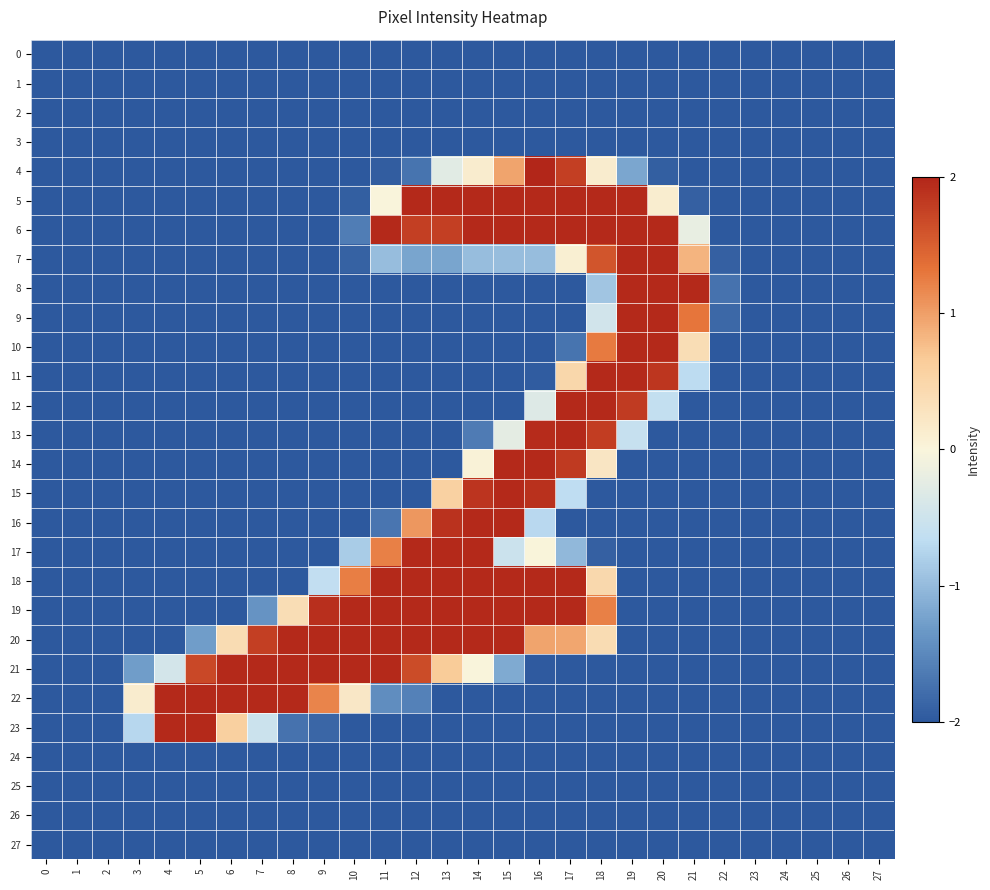

Reading left to right, extract all data points from this chart.

0: 0=-2.0	1=-2.0	2=-2.0	3=-2.0	4=-2.0	5=-2.0	6=-2.0	7=-2.0	8=-2.0	9=-2.0	10=-2.0	11=-2.0	12=-2.0	13=-2.0	14=-2.0	15=-2.0	16=-2.0	17=-2.0	18=-2.0	19=-2.0	20=-2.0	21=-2.0	22=-2.0	23=-2.0	24=-2.0	25=-2.0	26=-2.0	27=-2.0
1: 0=-2.0	1=-2.0	2=-2.0	3=-2.0	4=-2.0	5=-2.0	6=-2.0	7=-2.0	8=-2.0	9=-2.0	10=-2.0	11=-2.0	12=-2.0	13=-2.0	14=-2.0	15=-2.0	16=-2.0	17=-2.0	18=-2.0	19=-2.0	20=-2.0	21=-2.0	22=-2.0	23=-2.0	24=-2.0	25=-2.0	26=-2.0	27=-2.0
2: 0=-2.0	1=-2.0	2=-2.0	3=-2.0	4=-2.0	5=-2.0	6=-2.0	7=-2.0	8=-2.0	9=-2.0	10=-2.0	11=-2.0	12=-2.0	13=-2.0	14=-2.0	15=-2.0	16=-2.0	17=-2.0	18=-2.0	19=-2.0	20=-2.0	21=-2.0	22=-2.0	23=-2.0	24=-2.0	25=-2.0	26=-2.0	27=-2.0
3: 0=-2.0	1=-2.0	2=-2.0	3=-2.0	4=-2.0	5=-2.0	6=-2.0	7=-2.0	8=-2.0	9=-2.0	10=-2.0	11=-2.0	12=-2.0	13=-2.0	14=-2.0	15=-2.0	16=-2.0	17=-2.0	18=-2.0	19=-2.0	20=-2.0	21=-2.0	22=-2.0	23=-2.0	24=-2.0	25=-2.0	26=-2.0	27=-2.0
4: 0=-2.0	1=-2.0	2=-2.0	3=-2.0	4=-2.0	5=-2.0	6=-2.0	7=-2.0	8=-2.0	9=-2.0	10=-2.0	11=-2.0	12=-1.7	13=-0.3	14=0.1	15=1.0	16=2.0	17=1.8	18=0.1	19=-1.2	20=-1.9	21=-2.0	22=-2.0	23=-2.0	24=-2.0	25=-2.0	26=-2.0	27=-2.0
5: 0=-2.0	1=-2.0	2=-2.0	3=-2.0	4=-2.0	5=-2.0	6=-2.0	7=-2.0	8=-2.0	9=-2.0	10=-1.9	11=-0.0	12=2.0	13=2.0	14=2.0	15=2.0	16=2.0	17=2.0	18=2.0	19=2.0	20=0.1	21=-1.9	22=-2.0	23=-2.0	24=-2.0	25=-2.0	26=-2.0	27=-2.0
6: 0=-2.0	1=-2.0	2=-2.0	3=-2.0	4=-2.0	5=-2.0	6=-2.0	7=-2.0	8=-2.0	9=-2.0	10=-1.6	11=2.0	12=1.8	13=1.8	14=2.0	15=2.0	16=2.0	17=2.0	18=2.0	19=2.0	20=2.0	21=-0.2	22=-2.0	23=-2.0	24=-2.0	25=-2.0	26=-2.0	27=-2.0
7: 0=-2.0	1=-2.0	2=-2.0	3=-2.0	4=-2.0	5=-2.0	6=-2.0	7=-2.0	8=-2.0	9=-2.0	10=-1.9	11=-1.0	12=-1.2	13=-1.2	14=-1.0	15=-1.0	16=-1.0	17=0.1	18=1.6	19=2.0	20=2.0	21=0.8	22=-1.9	23=-2.0	24=-2.0	25=-2.0	26=-2.0	27=-2.0
8: 0=-2.0	1=-2.0	2=-2.0	3=-2.0	4=-2.0	5=-2.0	6=-2.0	7=-2.0	8=-2.0	9=-2.0	10=-2.0	11=-2.0	12=-2.0	13=-2.0	14=-2.0	15=-2.0	16=-2.0	17=-2.0	18=-0.9	19=2.0	20=2.0	21=2.0	22=-1.7	23=-2.0	24=-2.0	25=-2.0	26=-2.0	27=-2.0
9: 0=-2.0	1=-2.0	2=-2.0	3=-2.0	4=-2.0	5=-2.0	6=-2.0	7=-2.0	8=-2.0	9=-2.0	10=-2.0	11=-2.0	12=-2.0	13=-2.0	14=-2.0	15=-2.0	16=-2.0	17=-2.0	18=-0.5	19=2.0	20=2.0	21=1.3	22=-1.8	23=-2.0	24=-2.0	25=-2.0	26=-2.0	27=-2.0
10: 0=-2.0	1=-2.0	2=-2.0	3=-2.0	4=-2.0	5=-2.0	6=-2.0	7=-2.0	8=-2.0	9=-2.0	10=-2.0	11=-2.0	12=-2.0	13=-2.0	14=-2.0	15=-2.0	16=-2.0	17=-1.7	18=1.3	19=2.0	20=2.0	21=0.4	22=-2.0	23=-2.0	24=-2.0	25=-2.0	26=-2.0	27=-2.0
11: 0=-2.0	1=-2.0	2=-2.0	3=-2.0	4=-2.0	5=-2.0	6=-2.0	7=-2.0	8=-2.0	9=-2.0	10=-2.0	11=-2.0	12=-2.0	13=-2.0	14=-2.0	15=-2.0	16=-2.0	17=0.5	18=2.0	19=2.0	20=1.9	21=-0.7	22=-2.0	23=-2.0	24=-2.0	25=-2.0	26=-2.0	27=-2.0
12: 0=-2.0	1=-2.0	2=-2.0	3=-2.0	4=-2.0	5=-2.0	6=-2.0	7=-2.0	8=-2.0	9=-2.0	10=-2.0	11=-2.0	12=-2.0	13=-2.0	14=-2.0	15=-2.0	16=-0.3	17=2.0	18=2.0	19=1.8	20=-0.6	21=-2.0	22=-2.0	23=-2.0	24=-2.0	25=-2.0	26=-2.0	27=-2.0
13: 0=-2.0	1=-2.0	2=-2.0	3=-2.0	4=-2.0	5=-2.0	6=-2.0	7=-2.0	8=-2.0	9=-2.0	10=-2.0	11=-2.0	12=-2.0	13=-2.0	14=-1.6	15=-0.2	16=2.0	17=2.0	18=1.8	19=-0.6	20=-2.0	21=-2.0	22=-2.0	23=-2.0	24=-2.0	25=-2.0	26=-2.0	27=-2.0
14: 0=-2.0	1=-2.0	2=-2.0	3=-2.0	4=-2.0	5=-2.0	6=-2.0	7=-2.0	8=-2.0	9=-2.0	10=-2.0	11=-2.0	12=-2.0	13=-2.0	14=0.0	15=2.0	16=2.0	17=1.8	18=0.2	19=-2.0	20=-2.0	21=-2.0	22=-2.0	23=-2.0	24=-2.0	25=-2.0	26=-2.0	27=-2.0
15: 0=-2.0	1=-2.0	2=-2.0	3=-2.0	4=-2.0	5=-2.0	6=-2.0	7=-2.0	8=-2.0	9=-2.0	10=-2.0	11=-2.0	12=-2.0	13=0.6	14=1.9	15=2.0	16=1.9	17=-0.7	18=-2.0	19=-2.0	20=-2.0	21=-2.0	22=-2.0	23=-2.0	24=-2.0	25=-2.0	26=-2.0	27=-2.0
16: 0=-2.0	1=-2.0	2=-2.0	3=-2.0	4=-2.0	5=-2.0	6=-2.0	7=-2.0	8=-2.0	9=-2.0	10=-2.0	11=-1.7	12=1.1	13=1.9	14=2.0	15=2.0	16=-0.7	17=-2.0	18=-2.0	19=-2.0	20=-2.0	21=-2.0	22=-2.0	23=-2.0	24=-2.0	25=-2.0	26=-2.0	27=-2.0
17: 0=-2.0	1=-2.0	2=-2.0	3=-2.0	4=-2.0	5=-2.0	6=-2.0	7=-2.0	8=-2.0	9=-2.0	10=-0.8	11=1.2	12=2.0	13=2.0	14=2.0	15=-0.5	16=0.0	17=-1.0	18=-1.9	19=-2.0	20=-2.0	21=-2.0	22=-2.0	23=-2.0	24=-2.0	25=-2.0	26=-2.0	27=-2.0
18: 0=-2.0	1=-2.0	2=-2.0	3=-2.0	4=-2.0	5=-2.0	6=-2.0	7=-2.0	8=-2.0	9=-0.6	10=1.2	11=2.0	12=2.0	13=2.0	14=2.0	15=2.0	16=2.0	17=2.0	18=0.5	19=-2.0	20=-2.0	21=-2.0	22=-2.0	23=-2.0	24=-2.0	25=-2.0	26=-2.0	27=-2.0
19: 0=-2.0	1=-2.0	2=-2.0	3=-2.0	4=-2.0	5=-2.0	6=-2.0	7=-1.4	8=0.4	9=1.9	10=2.0	11=2.0	12=2.0	13=2.0	14=2.0	15=2.0	16=2.0	17=2.0	18=1.2	19=-2.0	20=-2.0	21=-2.0	22=-2.0	23=-2.0	24=-2.0	25=-2.0	26=-2.0	27=-2.0
20: 0=-2.0	1=-2.0	2=-2.0	3=-2.0	4=-2.0	5=-1.3	6=0.4	7=1.8	8=2.0	9=2.0	10=2.0	11=2.0	12=2.0	13=2.0	14=2.0	15=2.0	16=1.0	17=0.9	18=0.4	19=-2.0	20=-2.0	21=-2.0	22=-2.0	23=-2.0	24=-2.0	25=-2.0	26=-2.0	27=-2.0
21: 0=-2.0	1=-2.0	2=-2.0	3=-1.3	4=-0.4	5=1.7	6=2.0	7=2.0	8=2.0	9=2.0	10=2.0	11=2.0	12=1.7	13=0.7	14=-0.0	15=-1.2	16=-2.0	17=-2.0	18=-2.0	19=-2.0	20=-2.0	21=-2.0	22=-2.0	23=-2.0	24=-2.0	25=-2.0	26=-2.0	27=-2.0
22: 0=-2.0	1=-2.0	2=-2.0	3=0.1	4=2.0	5=2.0	6=2.0	7=2.0	8=2.0	9=1.2	10=0.2	11=-1.5	12=-1.6	13=-2.0	14=-2.0	15=-2.0	16=-2.0	17=-2.0	18=-2.0	19=-2.0	20=-2.0	21=-2.0	22=-2.0	23=-2.0	24=-2.0	25=-2.0	26=-2.0	27=-2.0
23: 0=-2.0	1=-2.0	2=-2.0	3=-0.7	4=2.0	5=2.0	6=0.6	7=-0.5	8=-1.7	9=-1.9	10=-2.0	11=-2.0	12=-2.0	13=-2.0	14=-2.0	15=-2.0	16=-2.0	17=-2.0	18=-2.0	19=-2.0	20=-2.0	21=-2.0	22=-2.0	23=-2.0	24=-2.0	25=-2.0	26=-2.0	27=-2.0
24: 0=-2.0	1=-2.0	2=-2.0	3=-2.0	4=-2.0	5=-2.0	6=-2.0	7=-2.0	8=-2.0	9=-2.0	10=-2.0	11=-2.0	12=-2.0	13=-2.0	14=-2.0	15=-2.0	16=-2.0	17=-2.0	18=-2.0	19=-2.0	20=-2.0	21=-2.0	22=-2.0	23=-2.0	24=-2.0	25=-2.0	26=-2.0	27=-2.0
25: 0=-2.0	1=-2.0	2=-2.0	3=-2.0	4=-2.0	5=-2.0	6=-2.0	7=-2.0	8=-2.0	9=-2.0	10=-2.0	11=-2.0	12=-2.0	13=-2.0	14=-2.0	15=-2.0	16=-2.0	17=-2.0	18=-2.0	19=-2.0	20=-2.0	21=-2.0	22=-2.0	23=-2.0	24=-2.0	25=-2.0	26=-2.0	27=-2.0
26: 0=-2.0	1=-2.0	2=-2.0	3=-2.0	4=-2.0	5=-2.0	6=-2.0	7=-2.0	8=-2.0	9=-2.0	10=-2.0	11=-2.0	12=-2.0	13=-2.0	14=-2.0	15=-2.0	16=-2.0	17=-2.0	18=-2.0	19=-2.0	20=-2.0	21=-2.0	22=-2.0	23=-2.0	24=-2.0	25=-2.0	26=-2.0	27=-2.0
27: 0=-2.0	1=-2.0	2=-2.0	3=-2.0	4=-2.0	5=-2.0	6=-2.0	7=-2.0	8=-2.0	9=-2.0	10=-2.0	11=-2.0	12=-2.0	13=-2.0	14=-2.0	15=-2.0	16=-2.0	17=-2.0	18=-2.0	19=-2.0	20=-2.0	21=-2.0	22=-2.0	23=-2.0	24=-2.0	25=-2.0	26=-2.0	27=-2.0